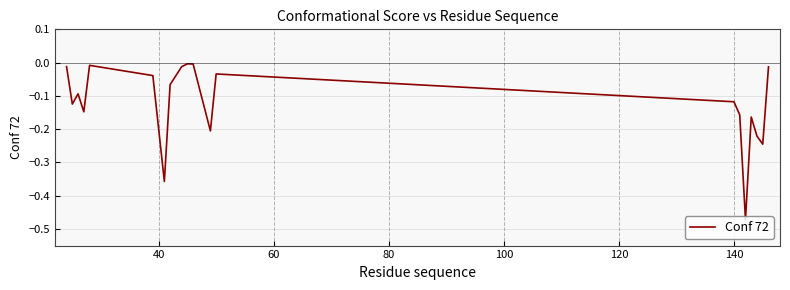

Does the chart have visible grid lines?

Yes